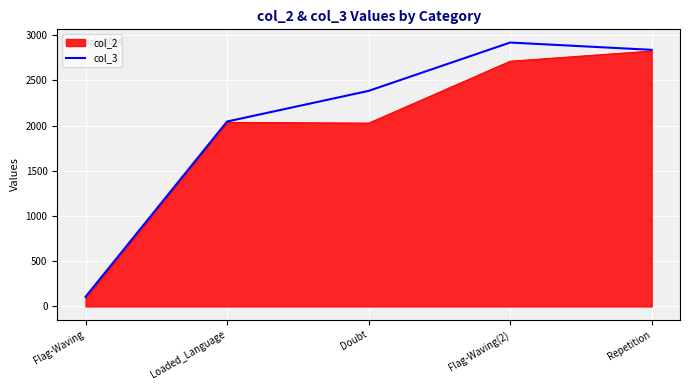

What is the minimum value for col_3?

107